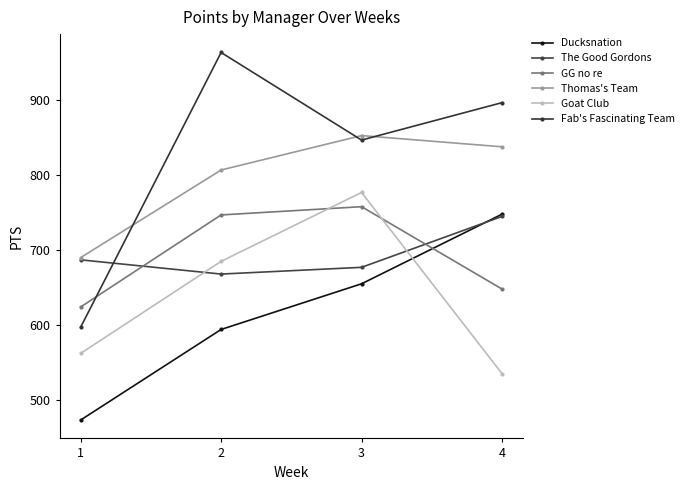

At which label is Thomas's Team closest to 771?

2